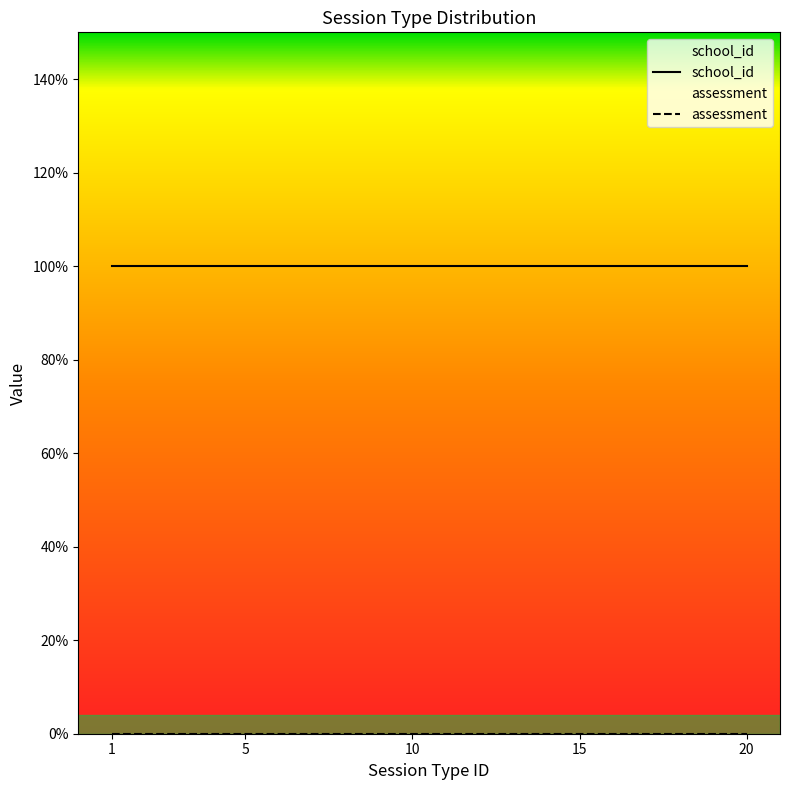

Reading left to right, transcribe all the data shown in this chart.

school_id: 1	1	1	1	1	1	1	1	1	1	1	1	1	1	1	1	1	1	1	1
assessment: 0	0	0	0	0	0	0	0	0	0	0	0	0	0	0	0	0	0	0	0